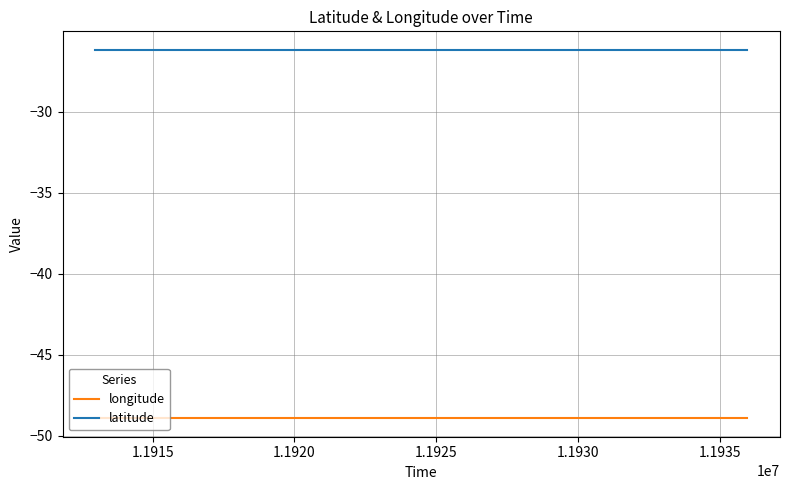

What is the highest value of the latitude series?

-26.2